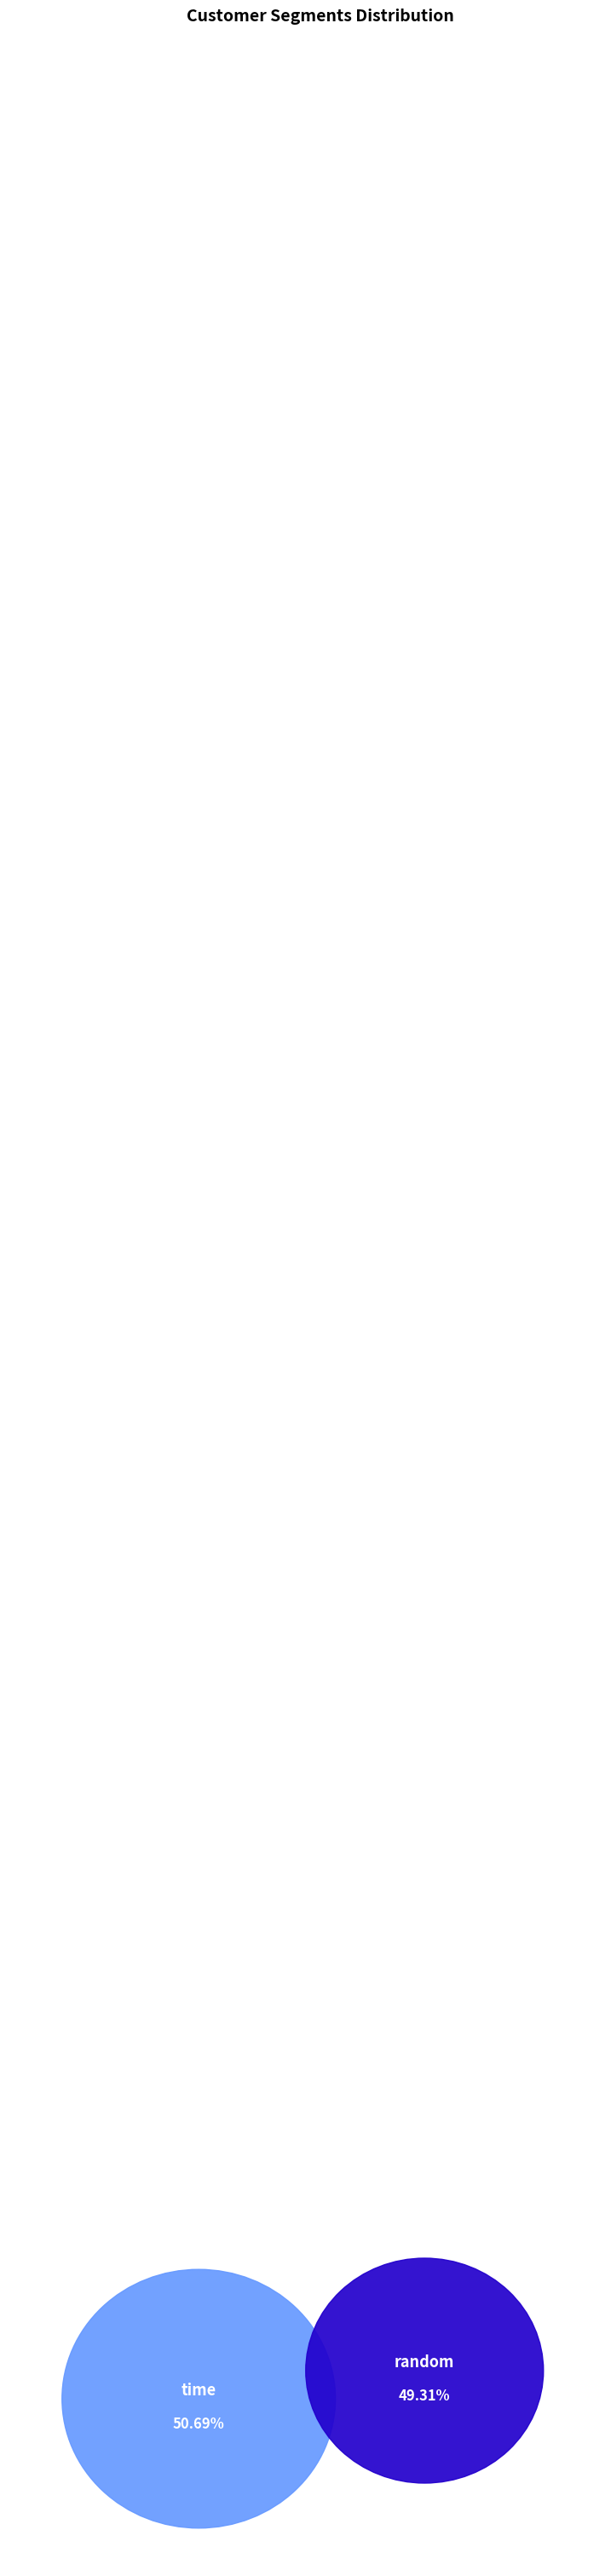

To the nearest percent, what is the average slice percentage?

50%